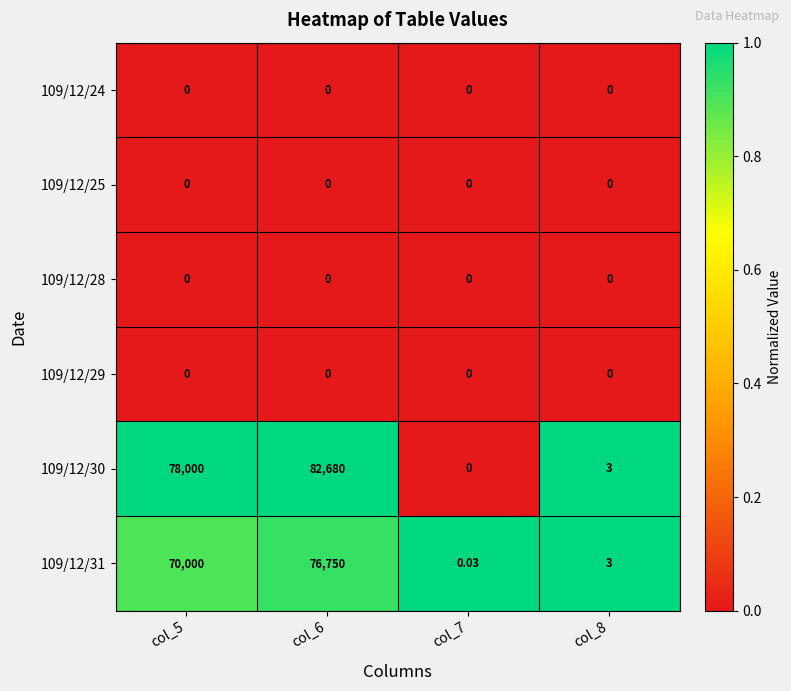

Is the value of 109/12/25 at col_7 greater than the value of 109/12/31 at col_8?

No